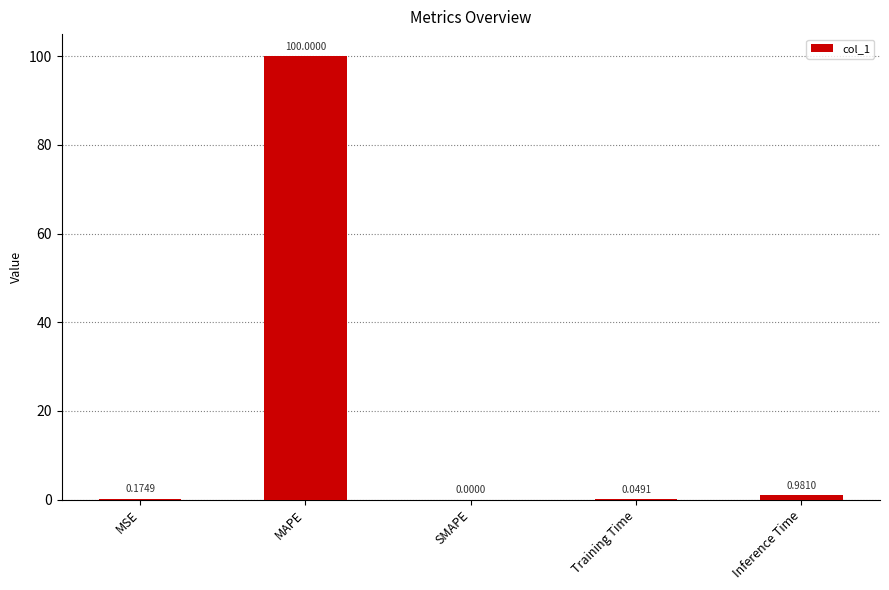

How many values are above zero?

4